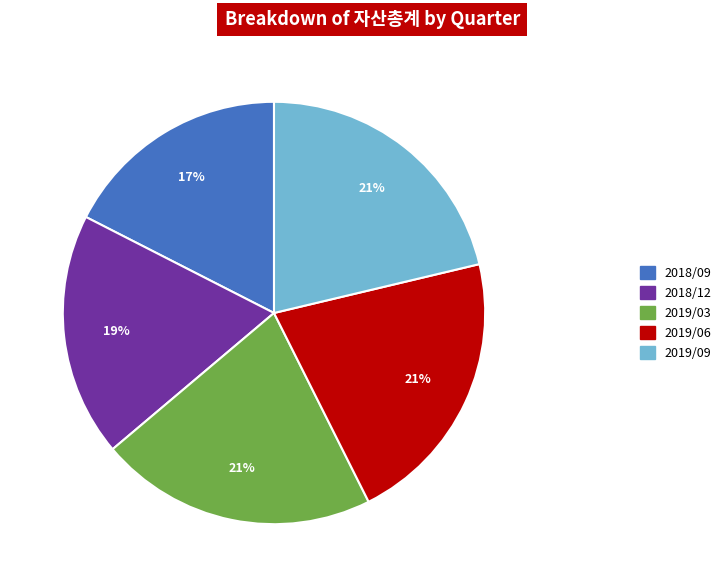

To the nearest percent, what is the average slice percentage?

20%